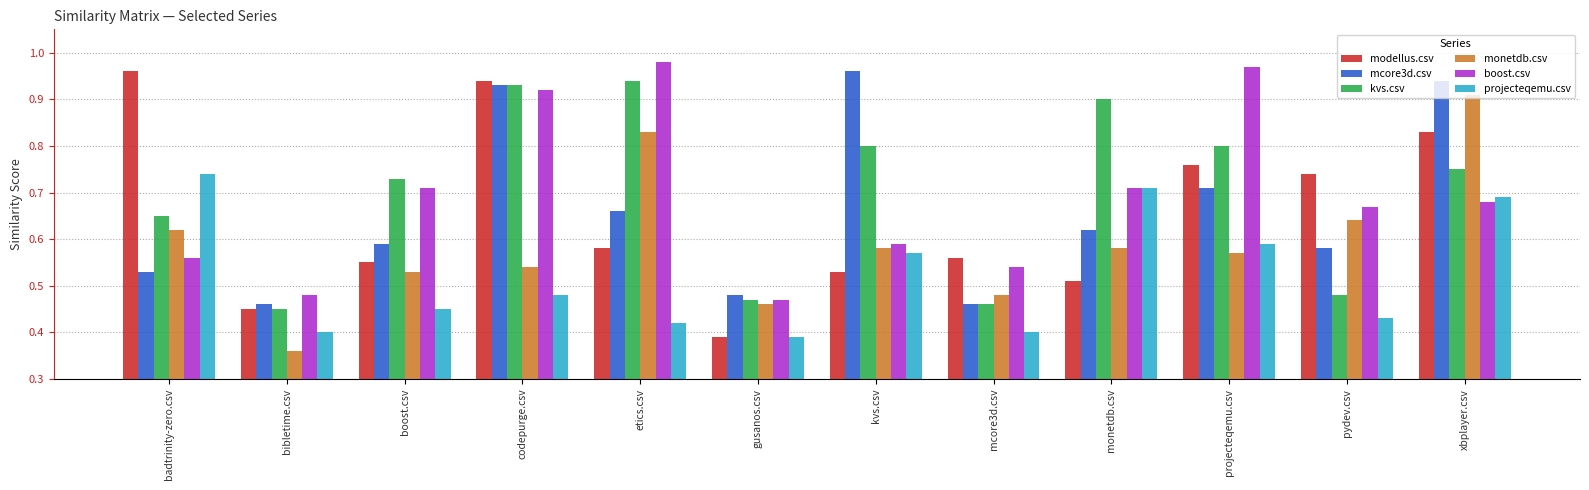

What is the sum of all boost.csv values?

8.3